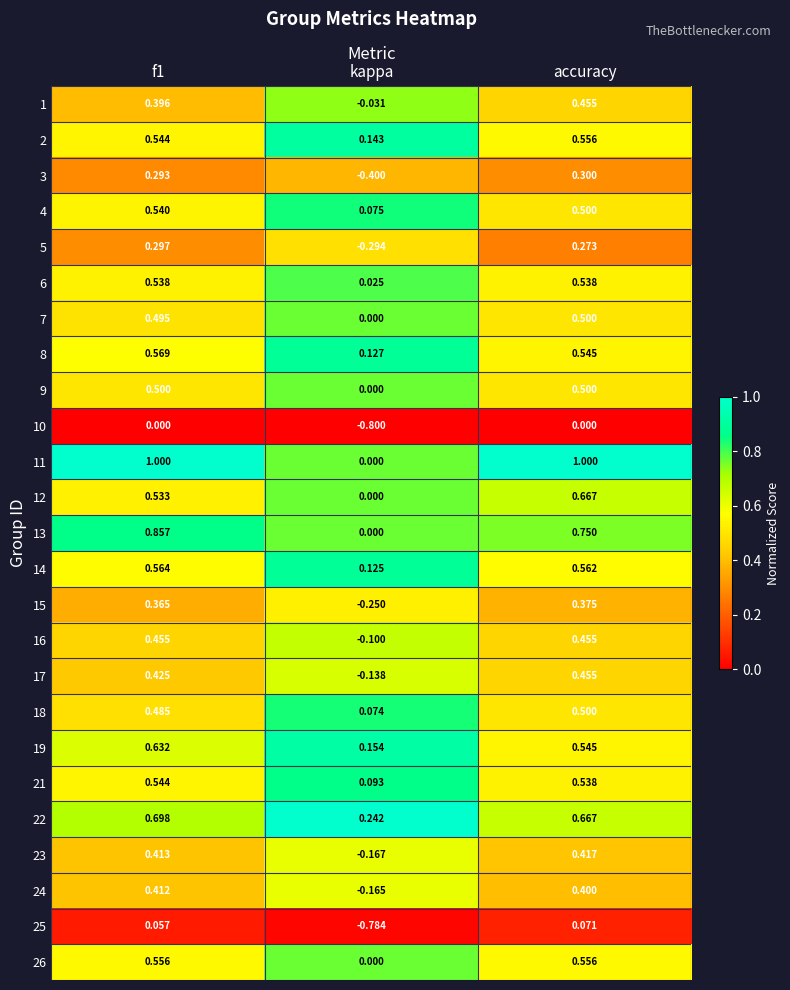

Which series has the widest spread of values?

11